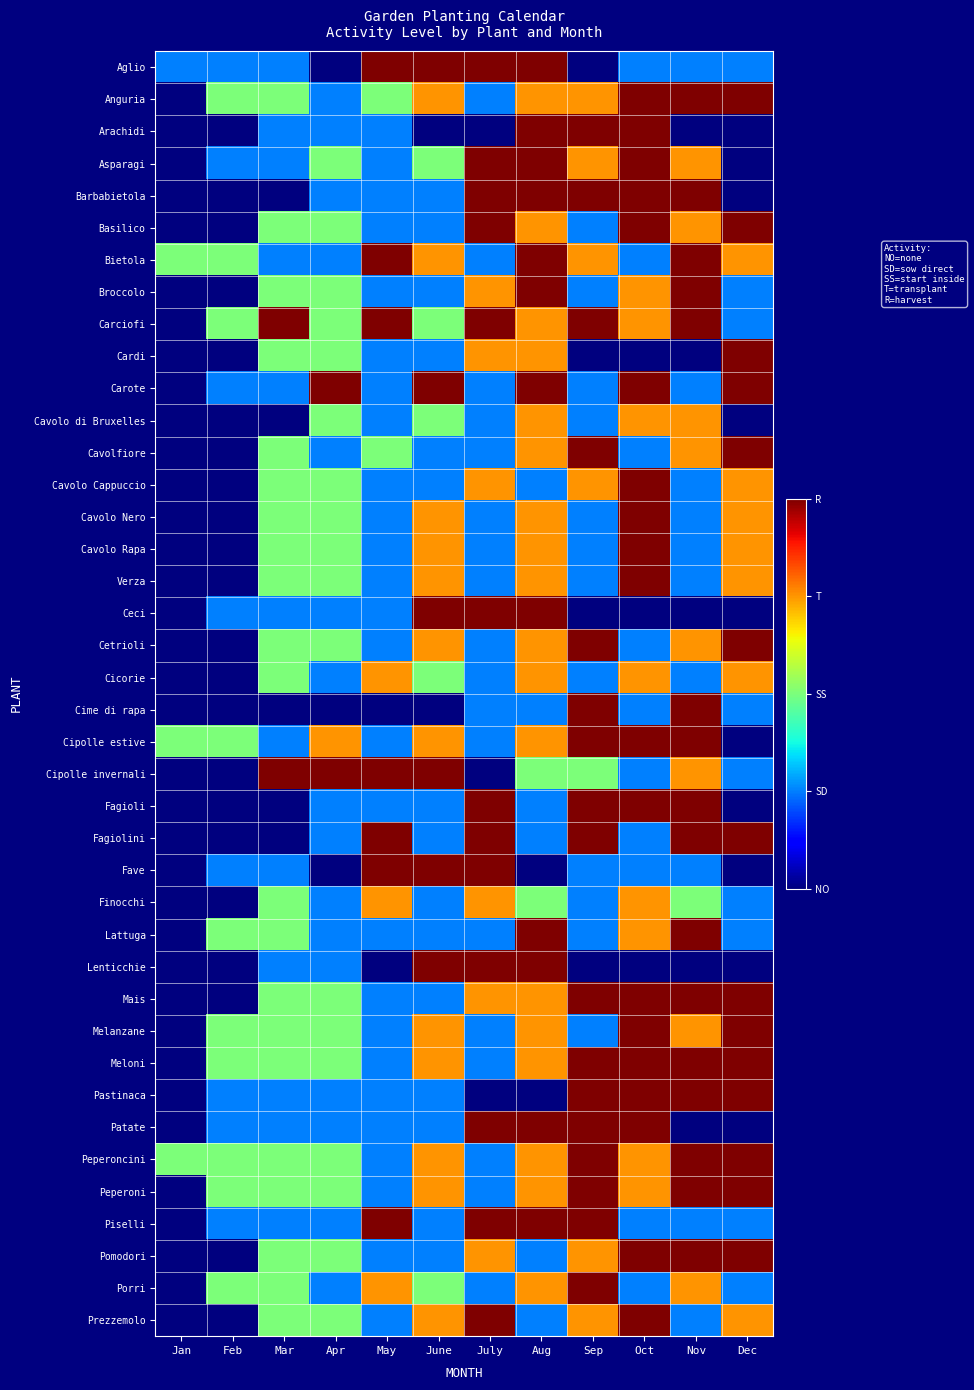

What is the spread (max minus min) of values at Oct?

4